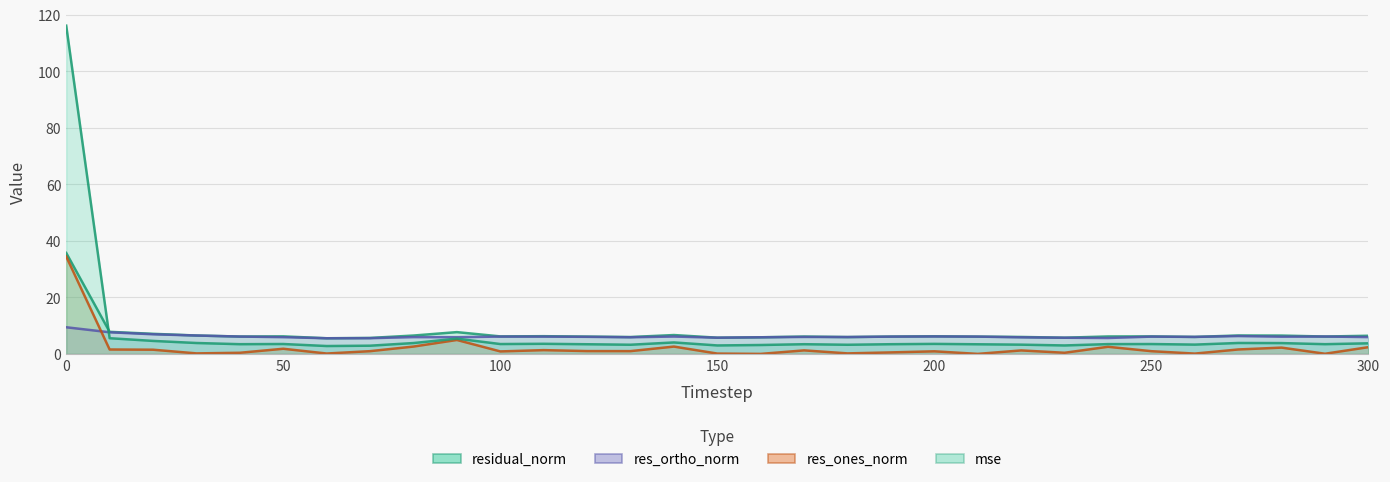

True or false: residual_norm has more than 1 interior local peaks.

True